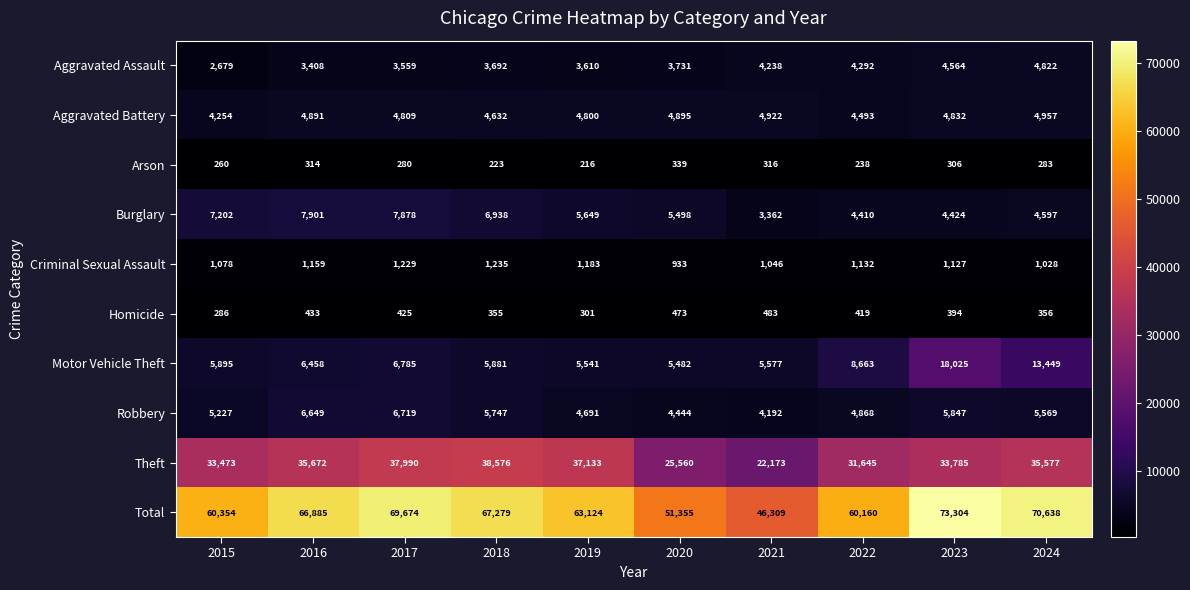

True or false: Burglary has a value of 3362 at 2021.

True